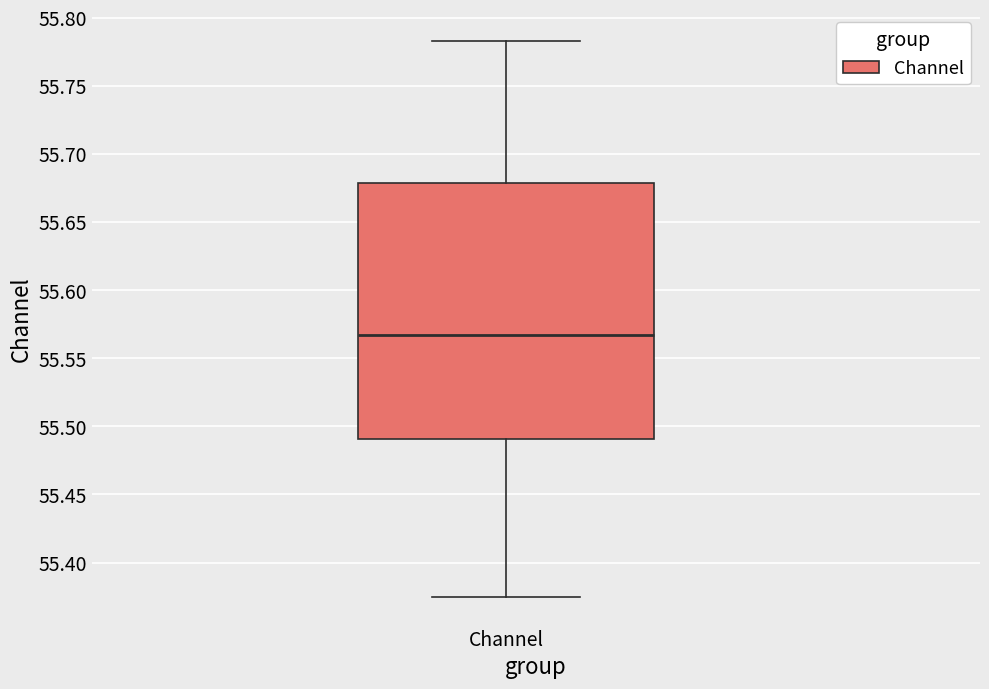

Where does the median line of the box for Channel sit on the y-axis? The values are not printed on the chart, so give them approximately, as read against the axis.

55.565